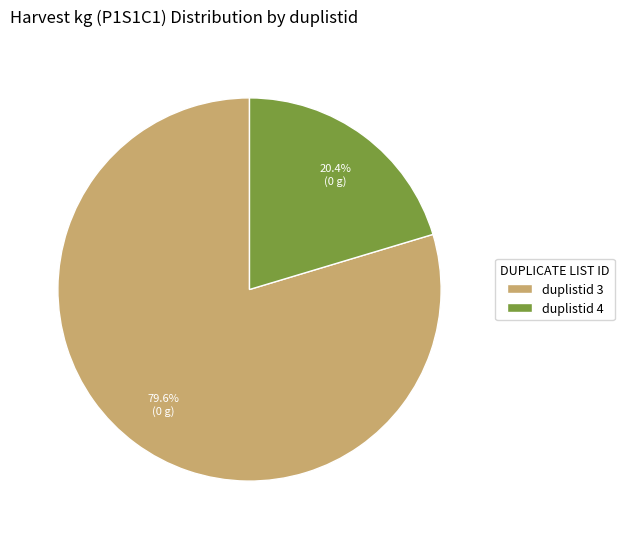

Rank the categories by value from highest to lowest.

duplistid 3, duplistid 4